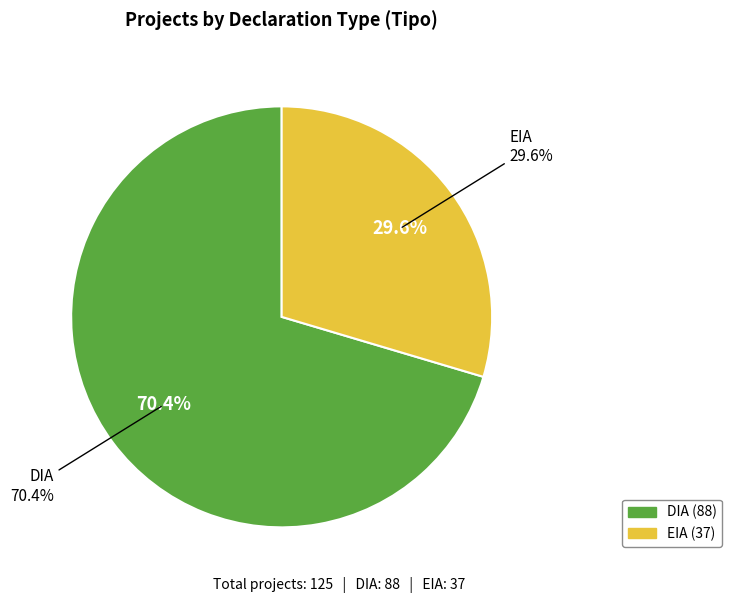

To the nearest percent, what percentage of the pie is EIA?

30%